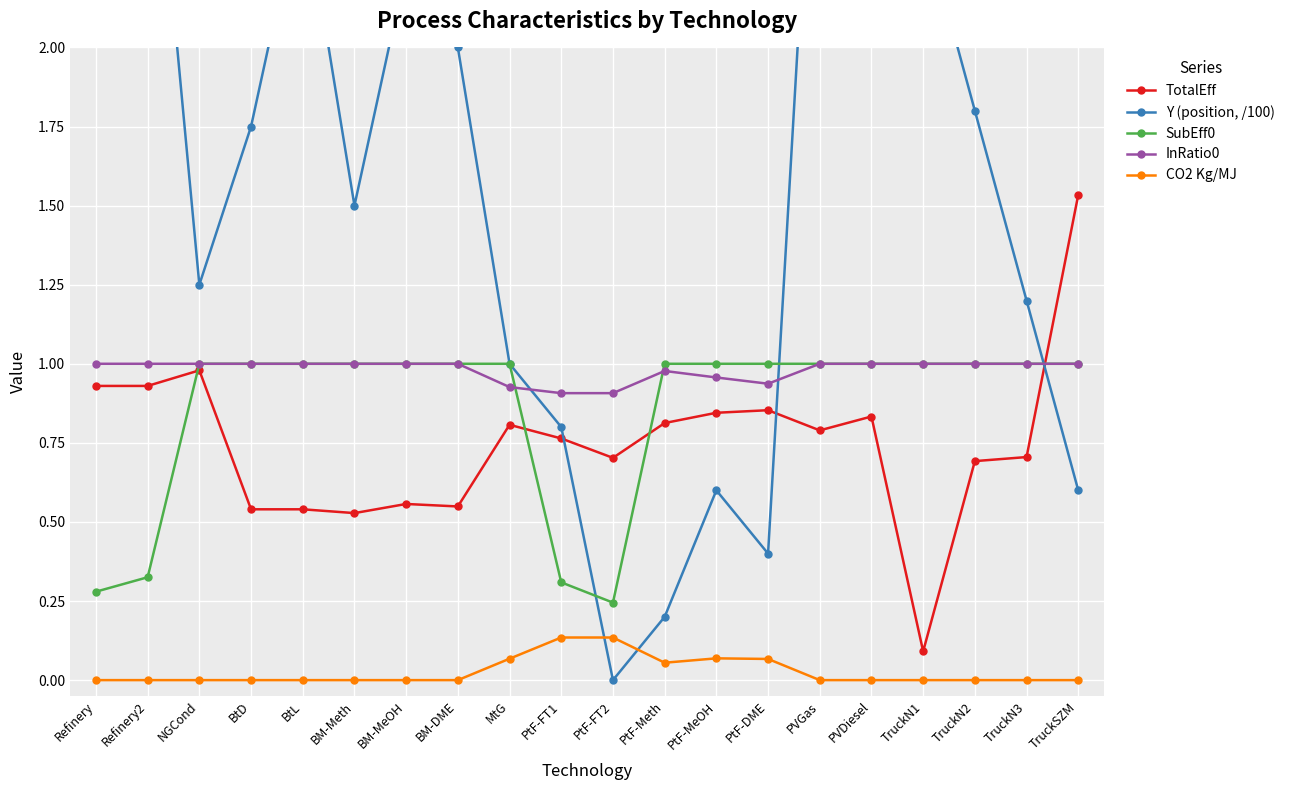

Which series has the widest spread of values?

Y (position, /100)